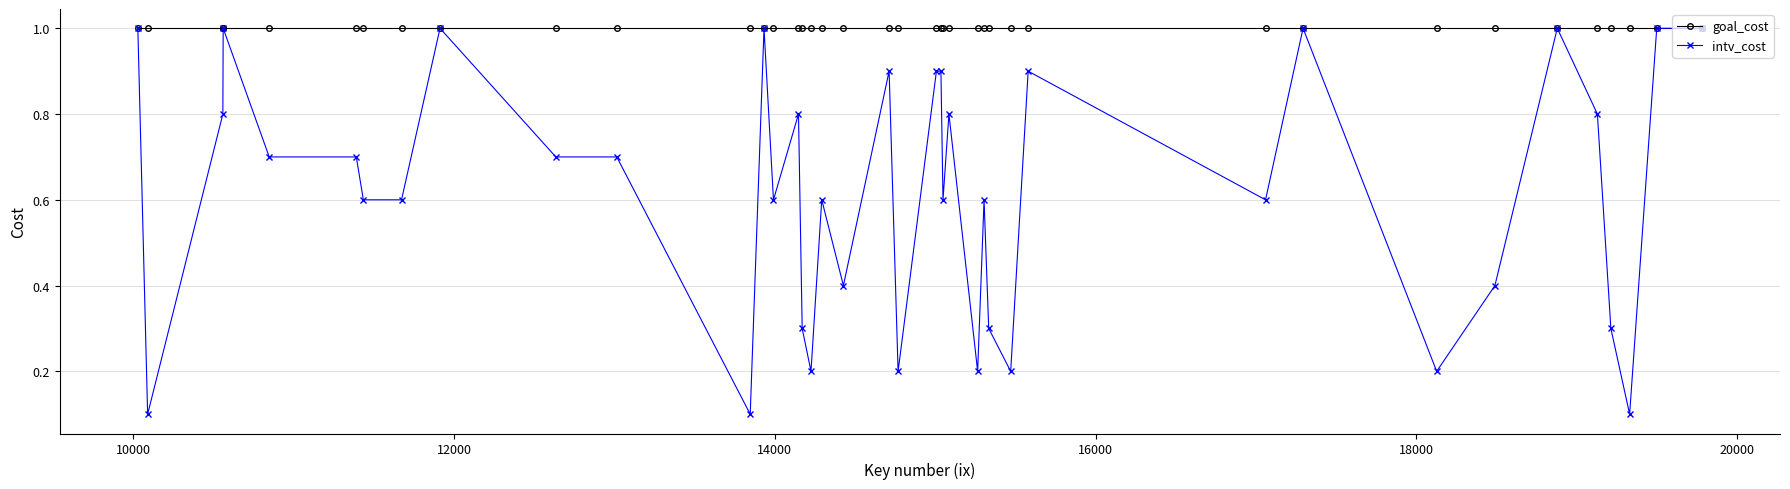

Which series has the widest spread of values?

intv_cost